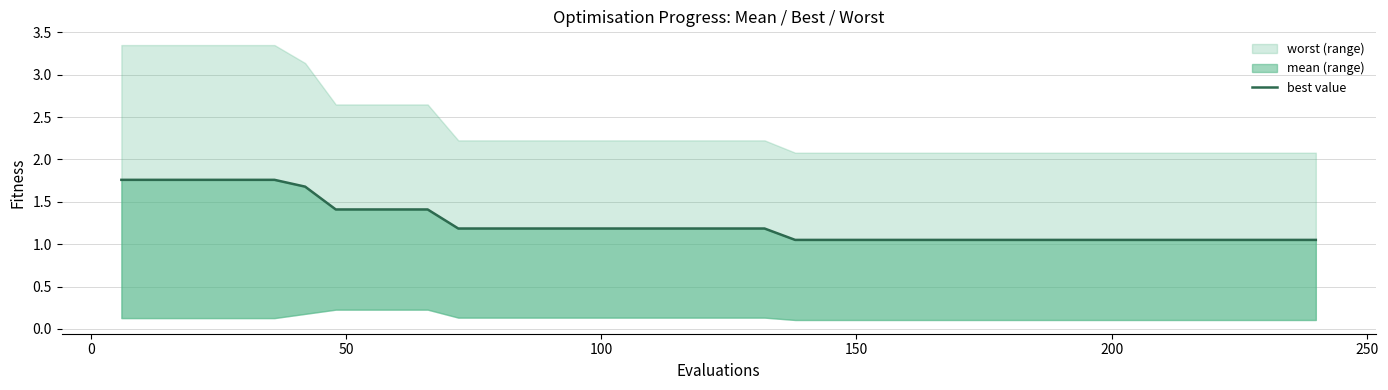

Reading left to right, extract all data points from this chart.

1.8	1.8	1.8	1.8	1.8	1.8	1.7	1.4	1.4	1.4	1.4	1.2	1.2	1.2	1.2	1.2	1.2	1.2	1.2	1.2	1.2	1.2	1.1	1.1	1.1	1.1	1.1	1.1	1.1	1.1	1.1	1.1	1.1	1.1	1.1	1.1	1.1	1.1	1.1	1.1